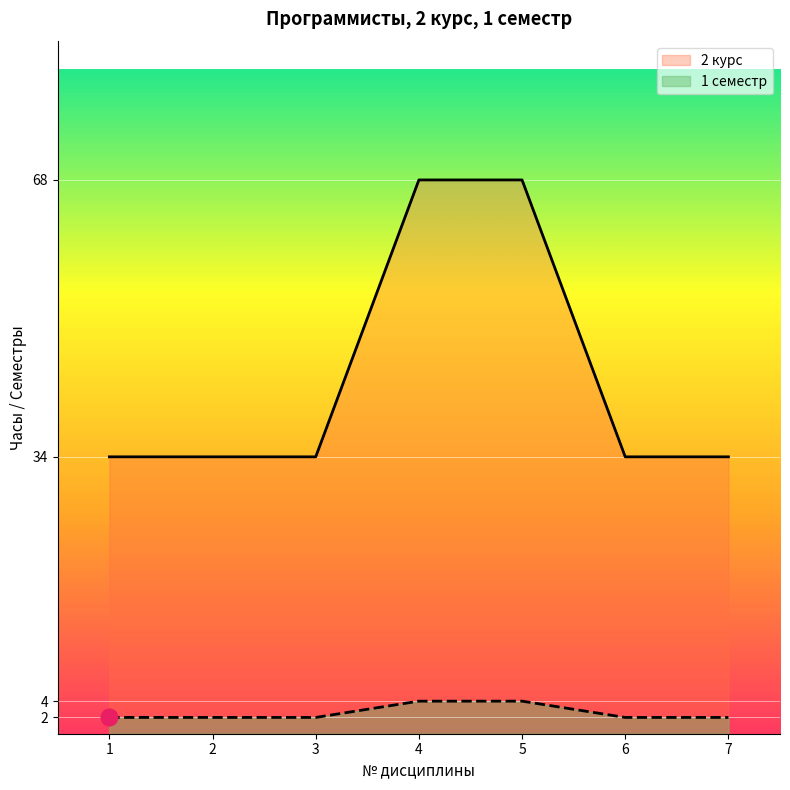

What is the difference between the maximum and minimum values in the 2 курс series?

34